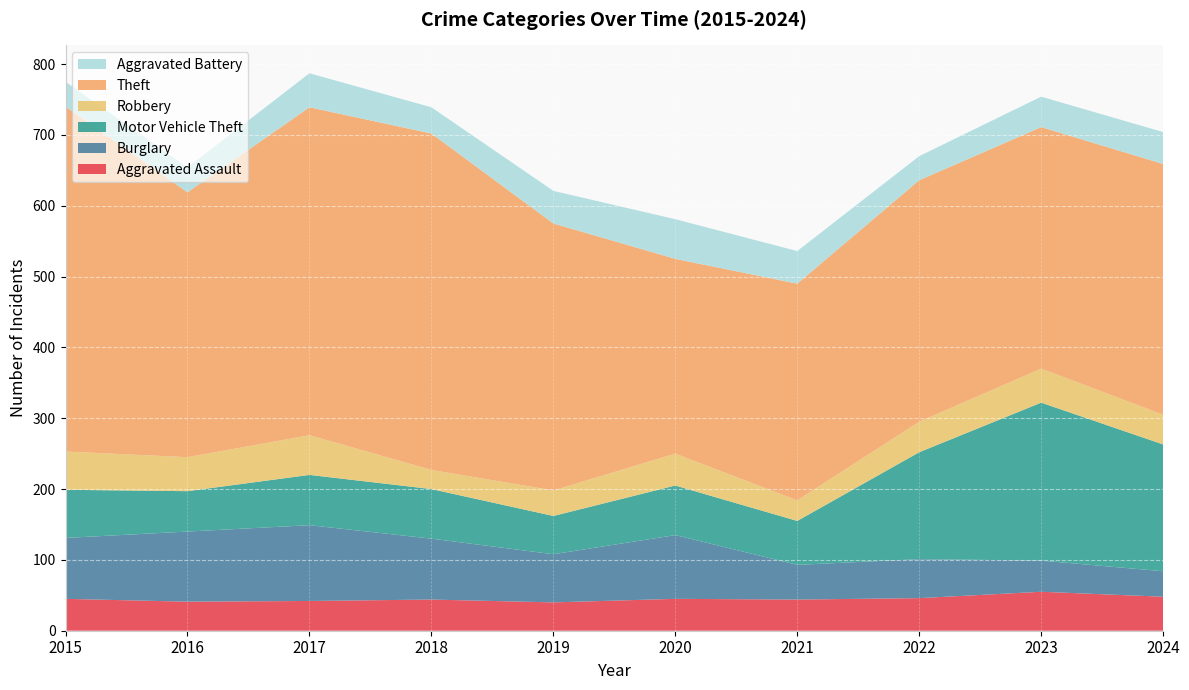

Reading left to right, what are all the values shown in this chart?

Aggravated Assault: 2015=45	2016=41	2017=42	2018=44	2019=40	2020=45	2021=44	2022=46	2023=55	2024=48
Burglary: 2015=86	2016=99	2017=107	2018=86	2019=68	2020=90	2021=49	2022=55	2023=44	2024=36
Motor Vehicle Theft: 2015=68	2016=57	2017=71	2018=70	2019=54	2020=70	2021=62	2022=151	2023=223	2024=179
Robbery: 2015=54	2016=48	2017=56	2018=27	2019=36	2020=45	2021=29	2022=43	2023=48	2024=42
Theft: 2015=487	2016=374	2017=463	2018=475	2019=377	2020=275	2021=306	2022=341	2023=341	2024=354
Aggravated Battery: 2015=35	2016=35	2017=48	2018=37	2019=46	2020=56	2021=46	2022=34	2023=43	2024=45